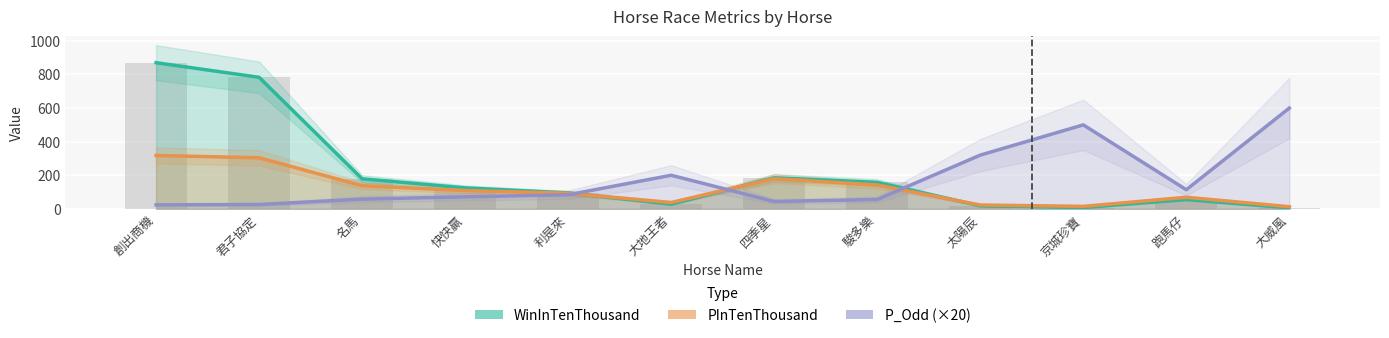

Reading right to left, transcribe all the data shown in this chart.

WinInTenThousand: 6	56	8	18	158	185	28	95	125	179	783	870
PInTenThousand: 13	69	15	23	142	180	38	93	109	138	304	318
P_Odd (×20): 600	114	500	320	56	44	200	84	72	58	26	24